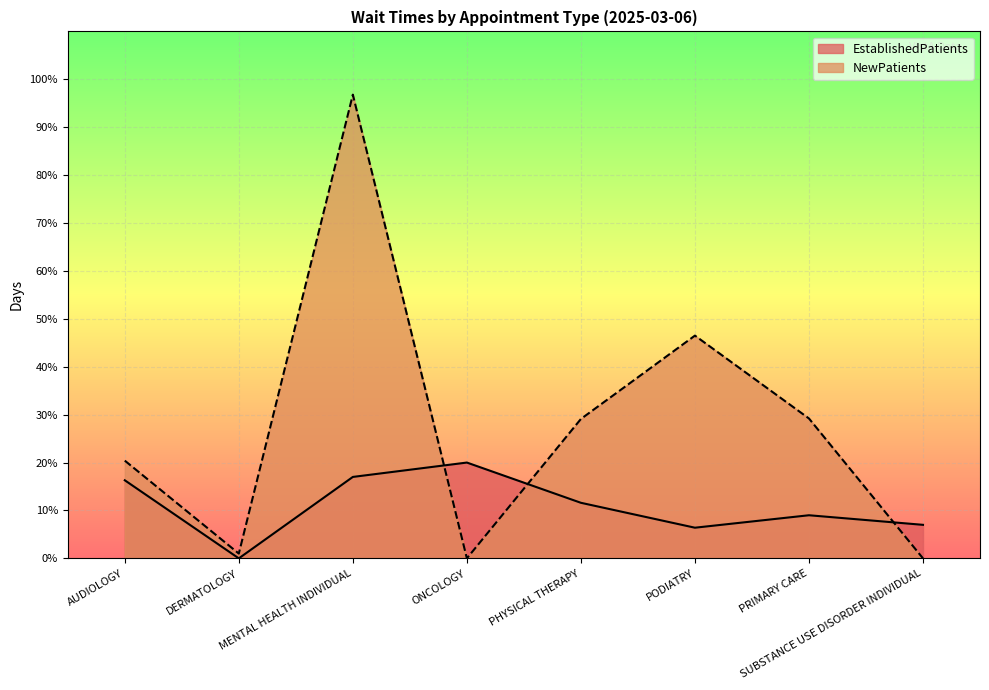

What position from the right is PODIATRY?

3